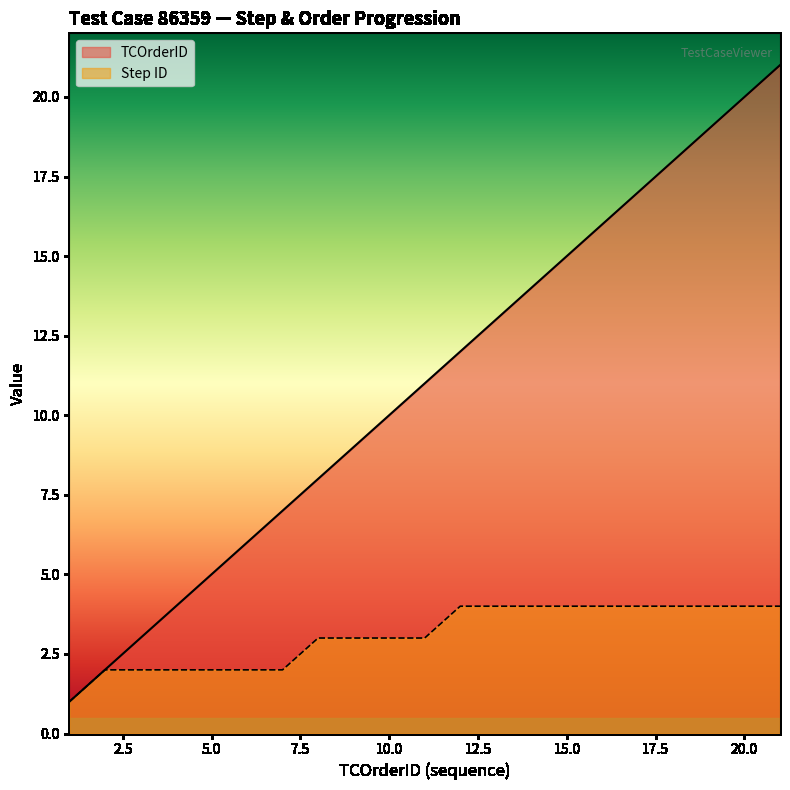

What is the sum of all TCOrderID values?

231